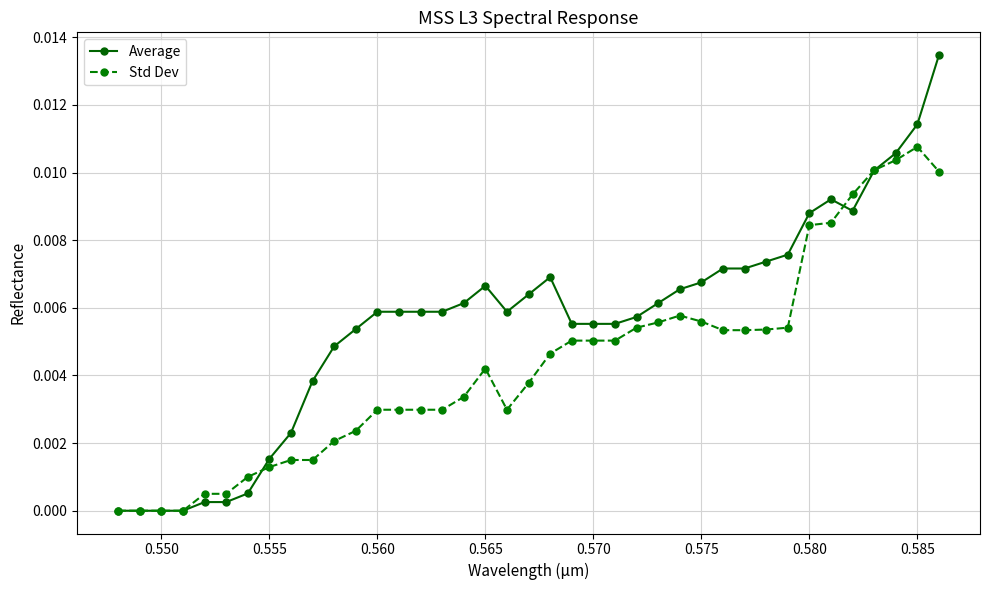

Rank the series by their average value, from lowest to highest.

Std Dev, Average